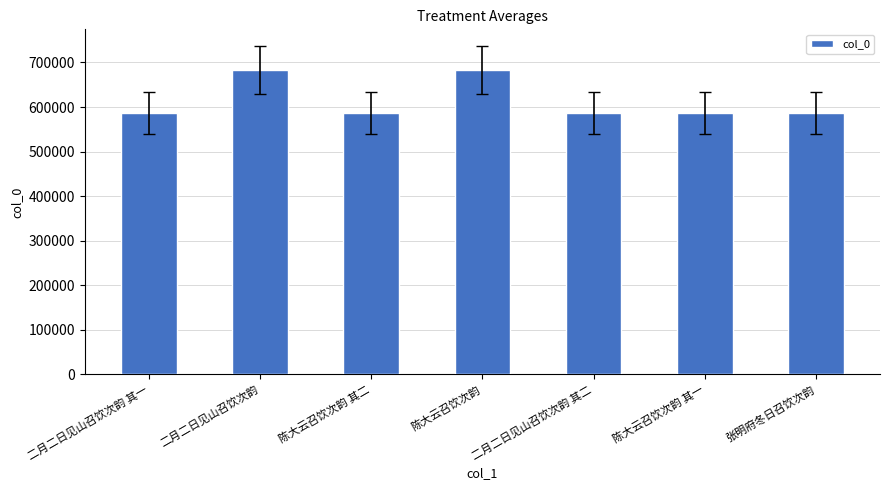

Where does the data first go above 586491?

二月二日见山召饮次韵